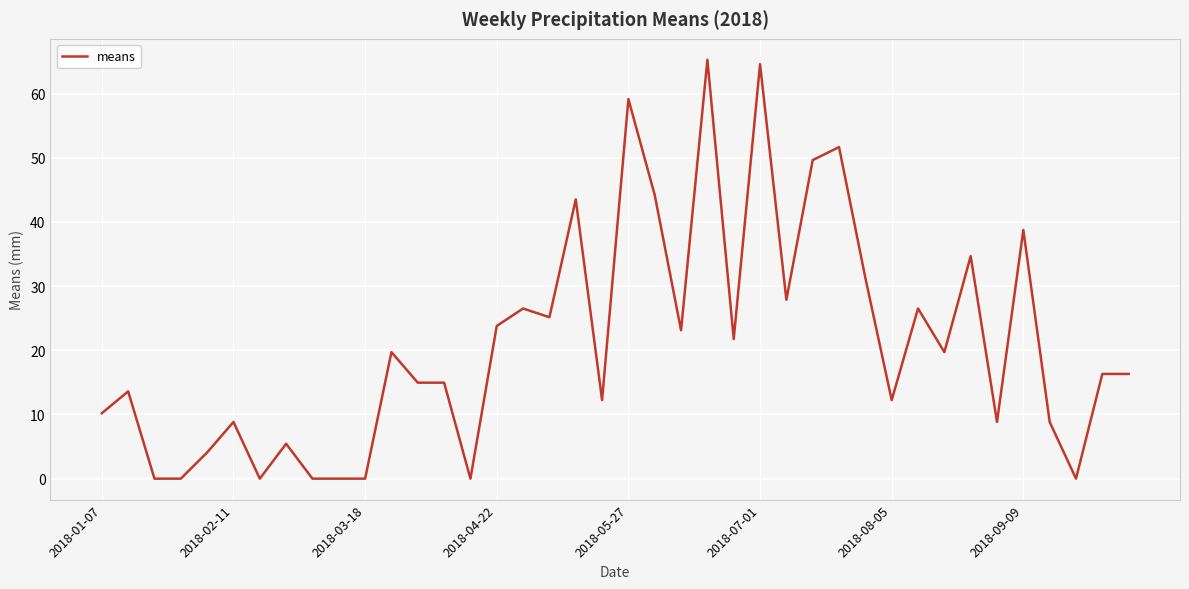

What is the maximum value shown in the chart?

65.3